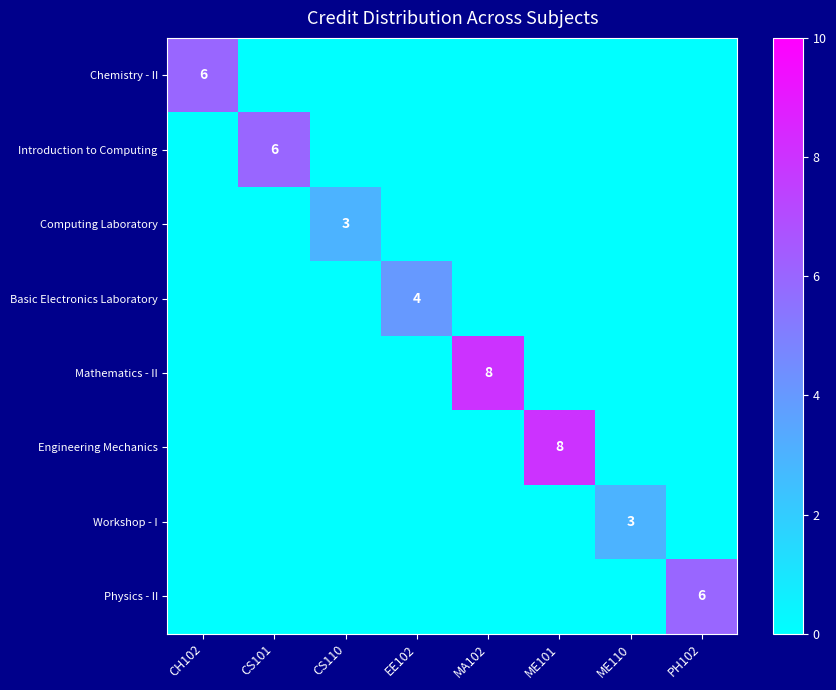

The value of Workshop - I at ME110 is 3. True or false?

True